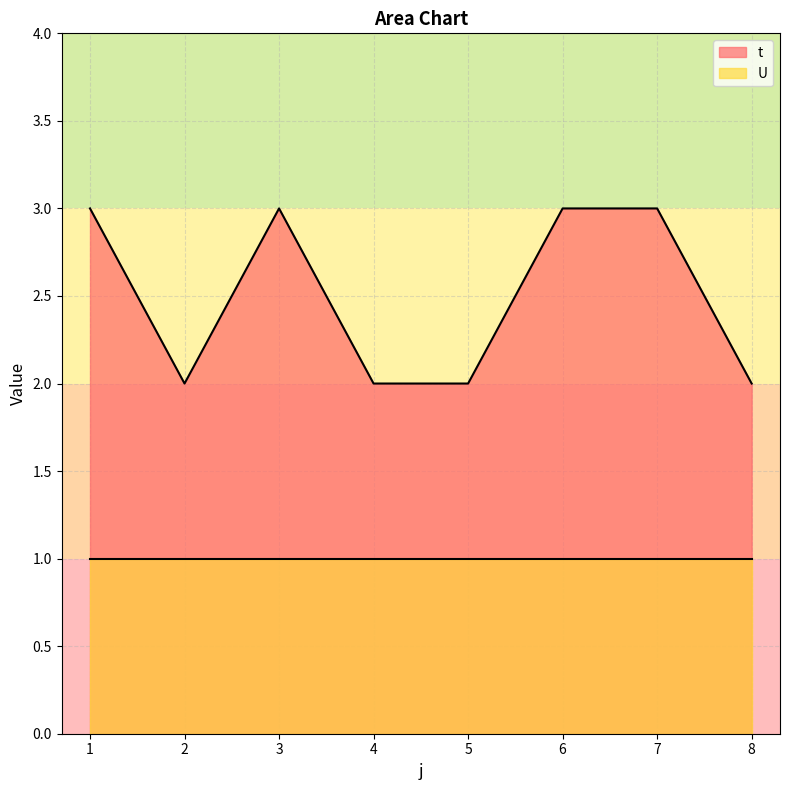

Reading left to right, list all the values displayed in this chart.

3	2	3	2	2	3	3	2